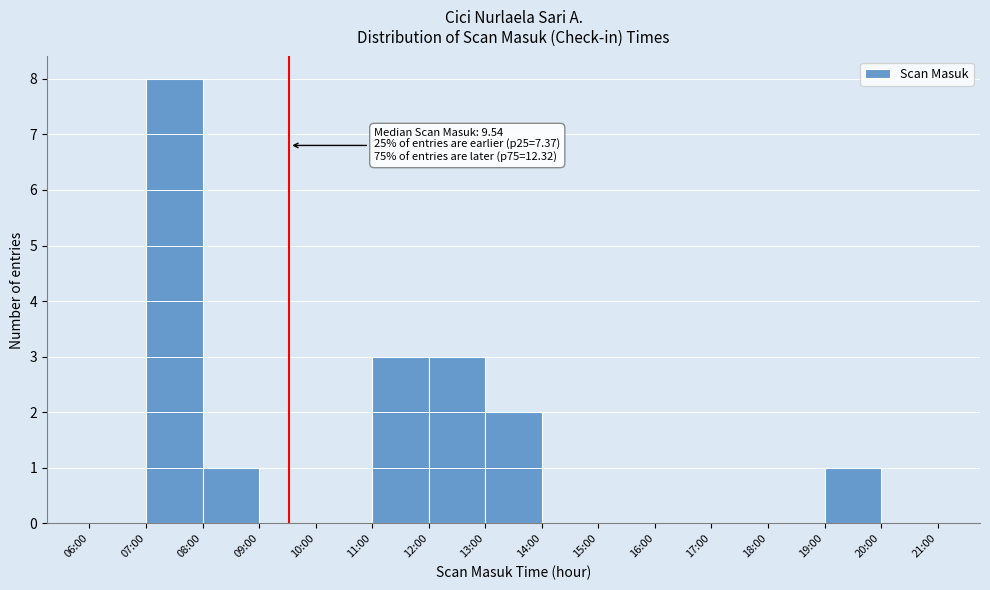

Reading left to right, list all the values displayed in this chart.

06:00=0	07:00=8	08:00=1	09:00=0	10:00=0	11:00=3	12:00=3	13:00=2	14:00=0	15:00=0	16:00=0	17:00=0	18:00=0	19:00=1	20:00=0